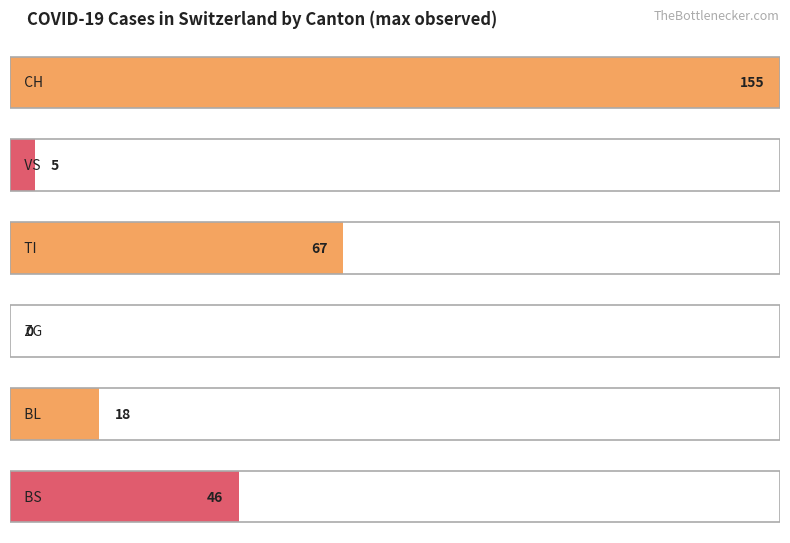

What are all the series names shown in the legend?

CH, VS, TI, ZG, BL, BS